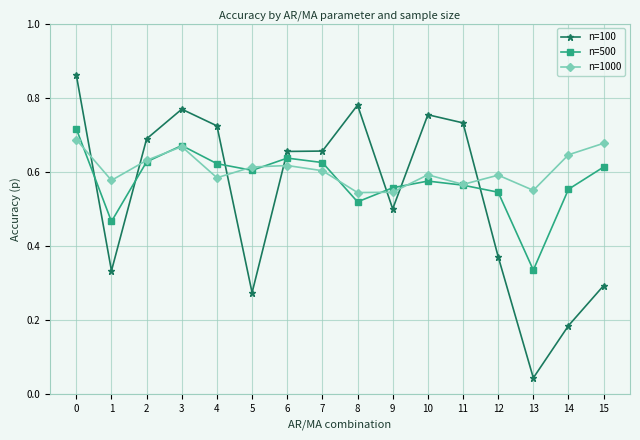

At which category does the chart reach its minimum across all series?

13